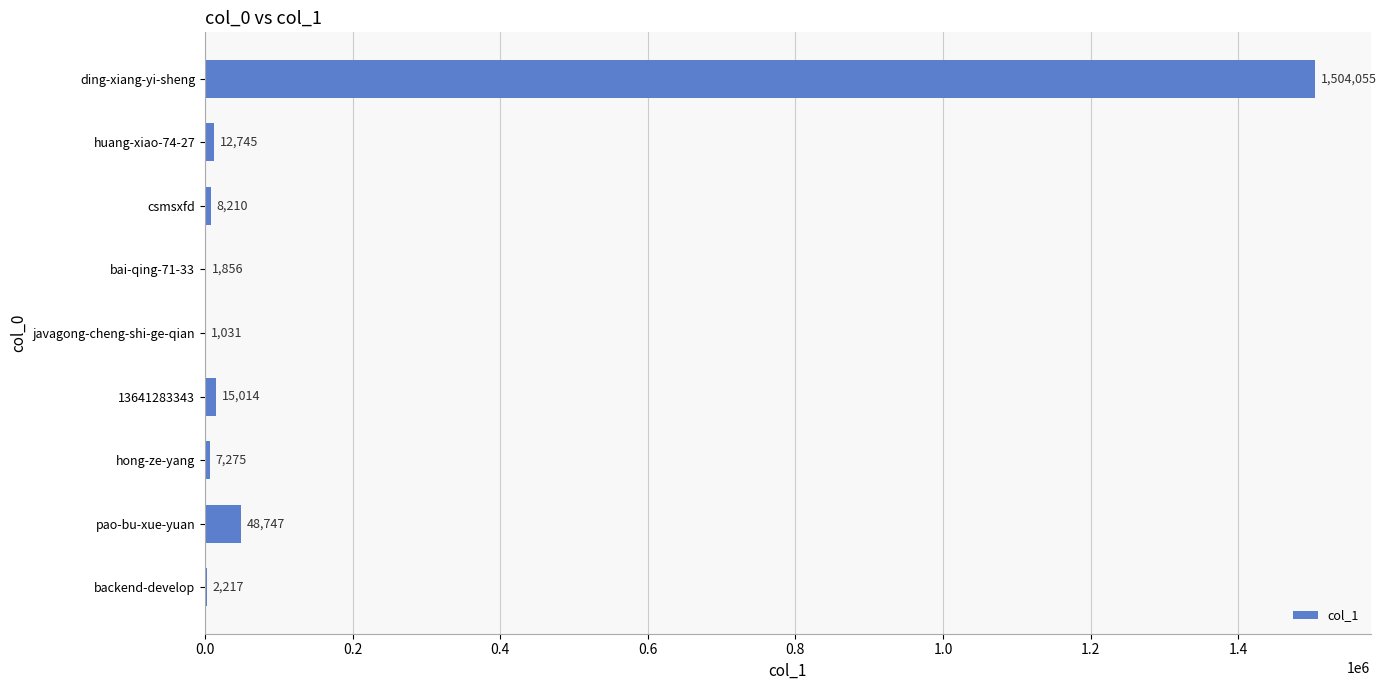

What is the sum of the values at backend-develop and hong-ze-yang?

9492